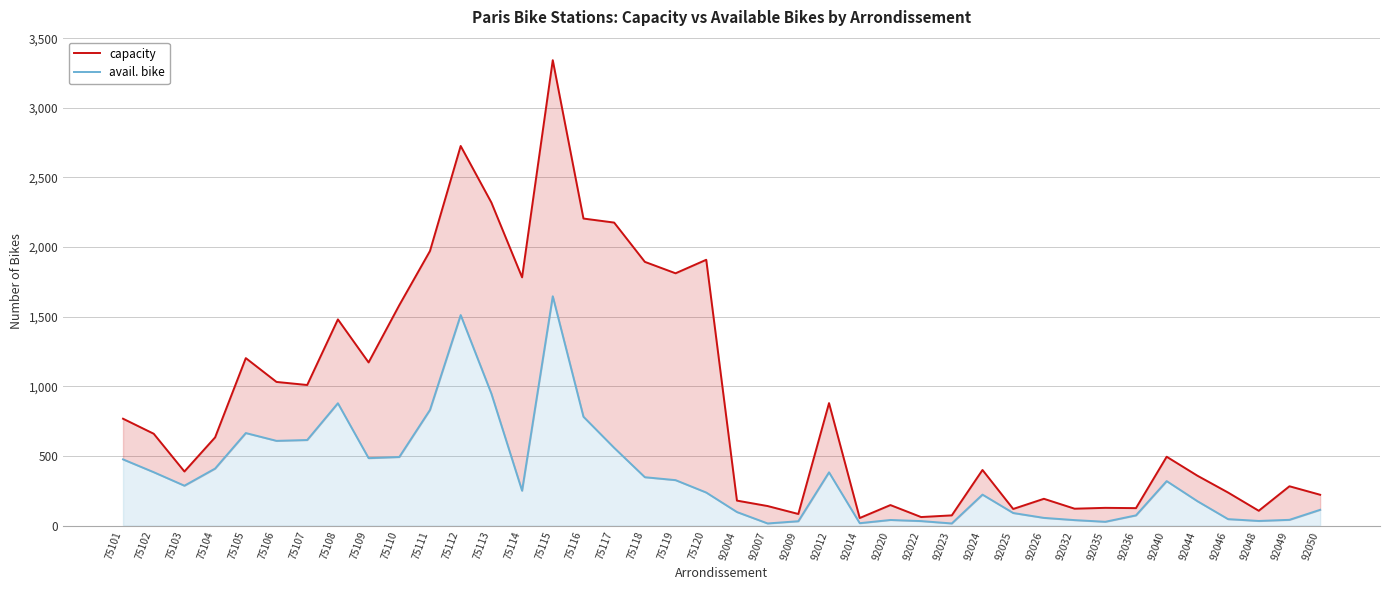

Reading right to left, what are all the values shown in this chart?

capacity: 222	283	107	238	359	495	126	128	122	193	120	400	74	62	148	55	880	84	141	180	1909	1812	1894	2176	2205	3342	1783	2320	2726	1972	1583	1172	1481	1010	1032	1203	634	389	660	768
avail. bike: 114	42	34	47	176	320	74	28	40	56	91	223	16	33	41	18	383	32	16	98	238	327	348	559	782	1647	251	948	1512	831	493	485	879	615	609	665	410	287	384	476